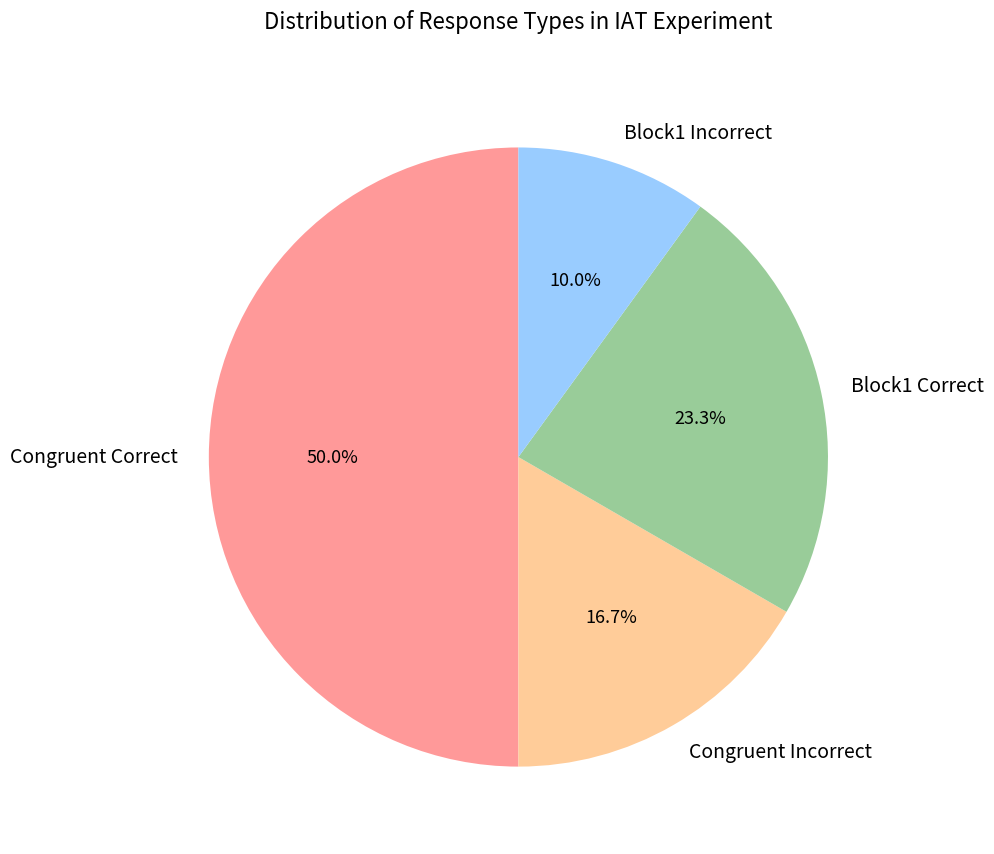

Which slice is the largest?

Congruent Correct